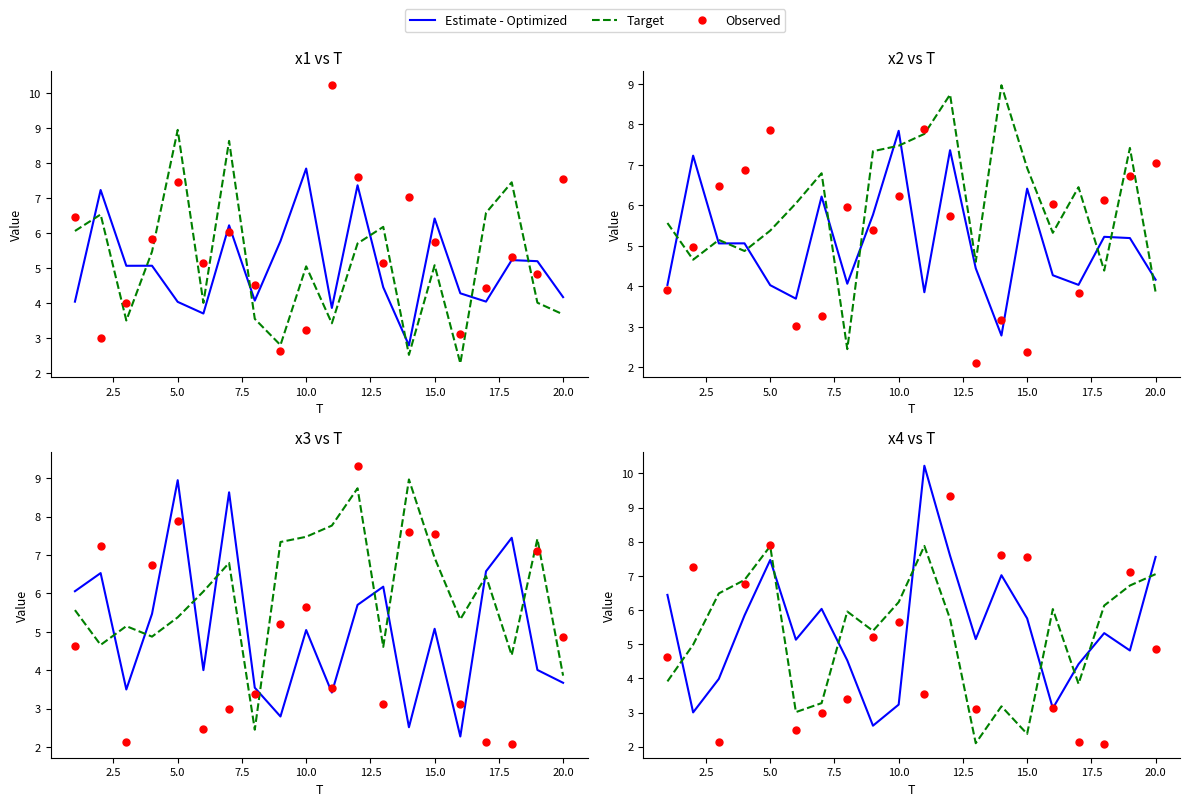

At how many categories does at least one series exceed 3?

20